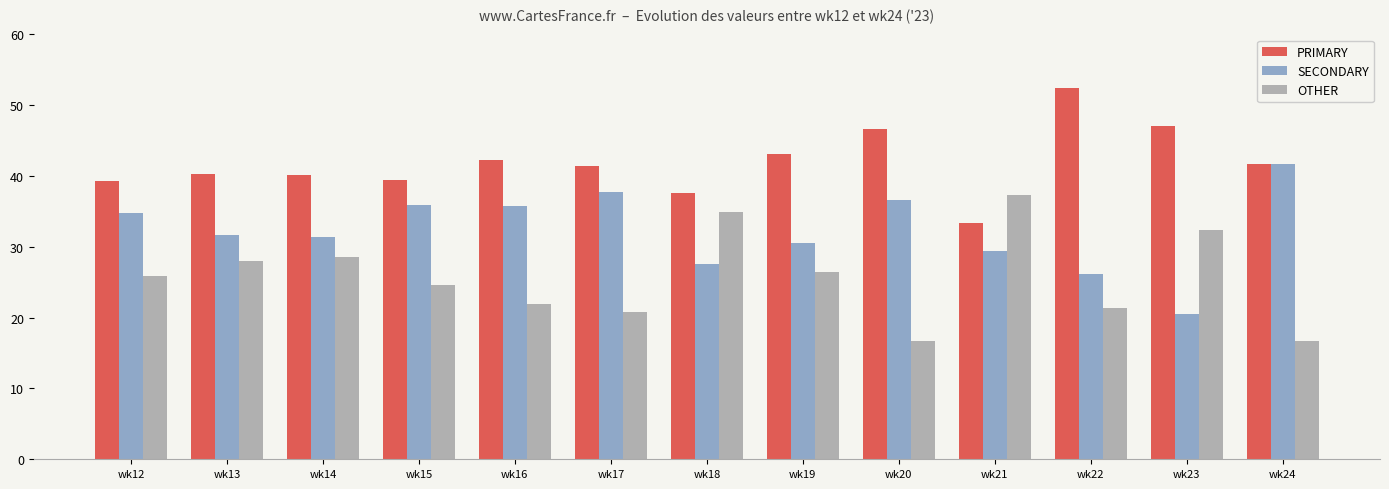

What is the difference between the maximum and minimum values in the PRIMARY series?

19.0